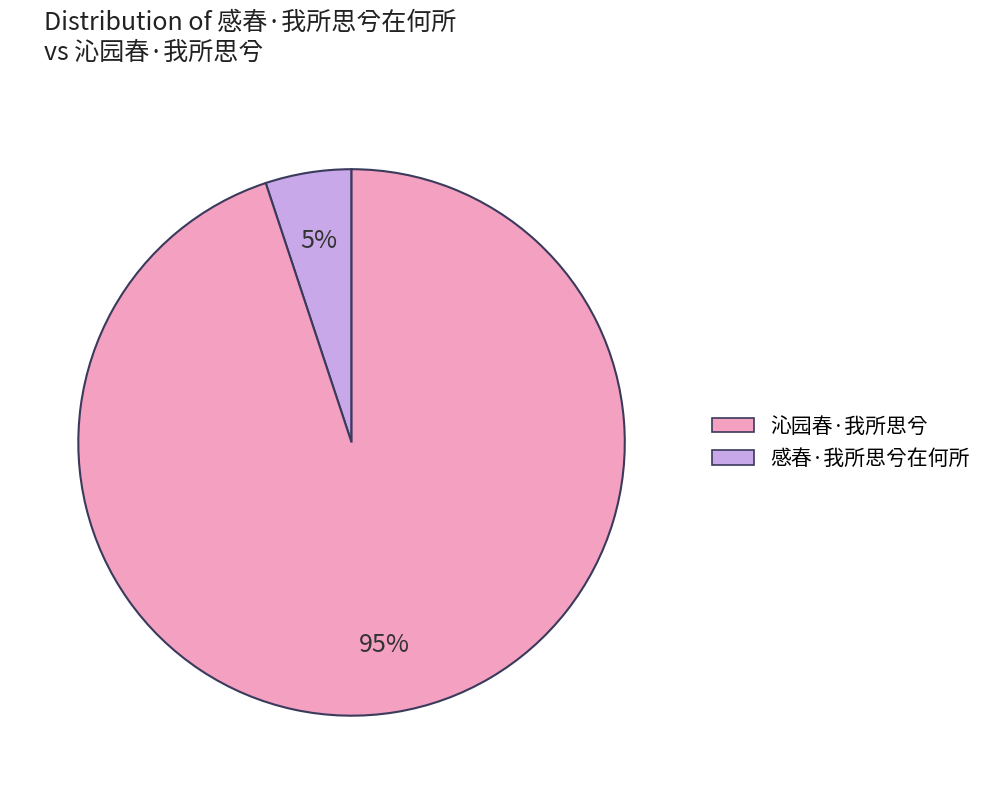

Is there any slice that represents more than half of the pie?

Yes